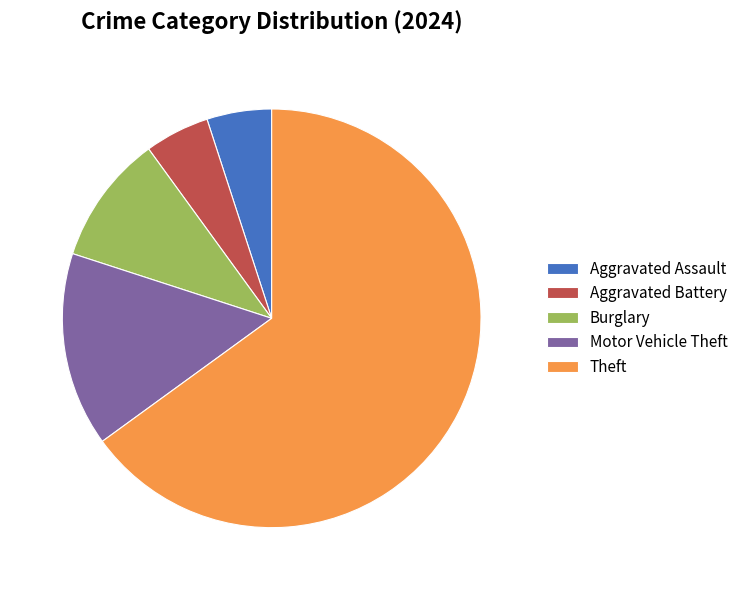

Is it true that Aggravated Battery is 15% of the pie?

False